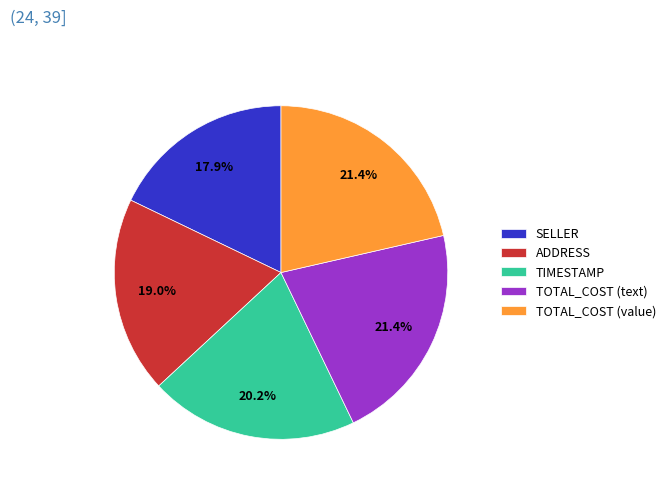

Which has a higher value, TIMESTAMP or TOTAL_COST (value)?

TOTAL_COST (value)